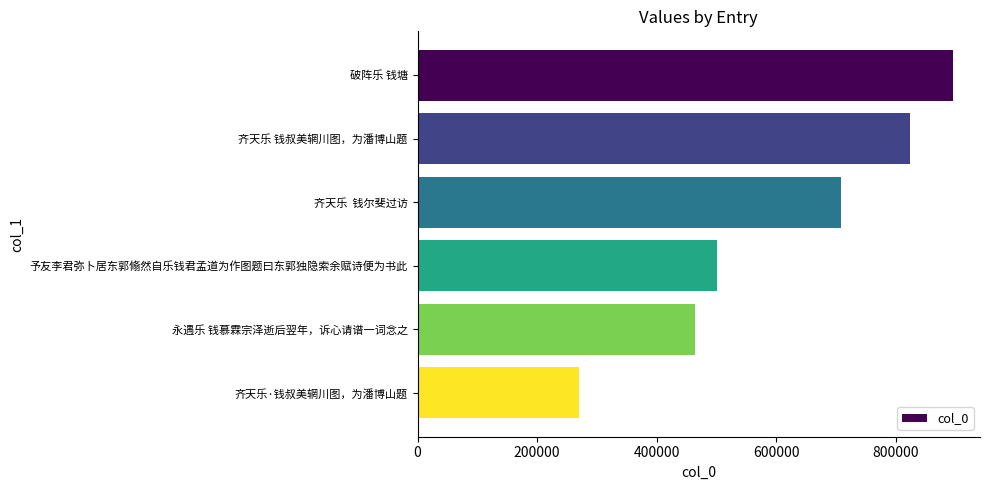

The value at 齐天乐  钱尔斐过访 is 351773. True or false?

False